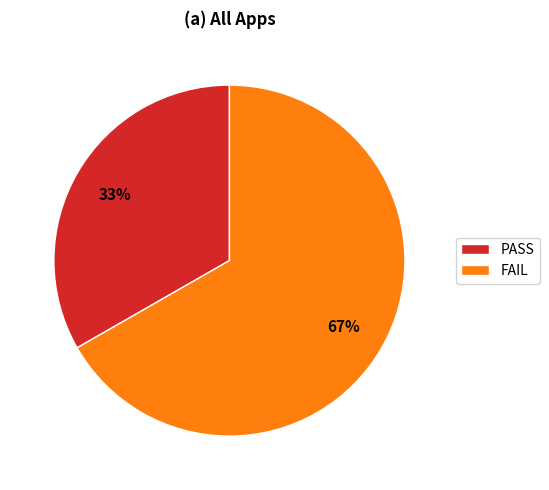

To the nearest percent, what is the combined percentage of PASS and FAIL?

100%